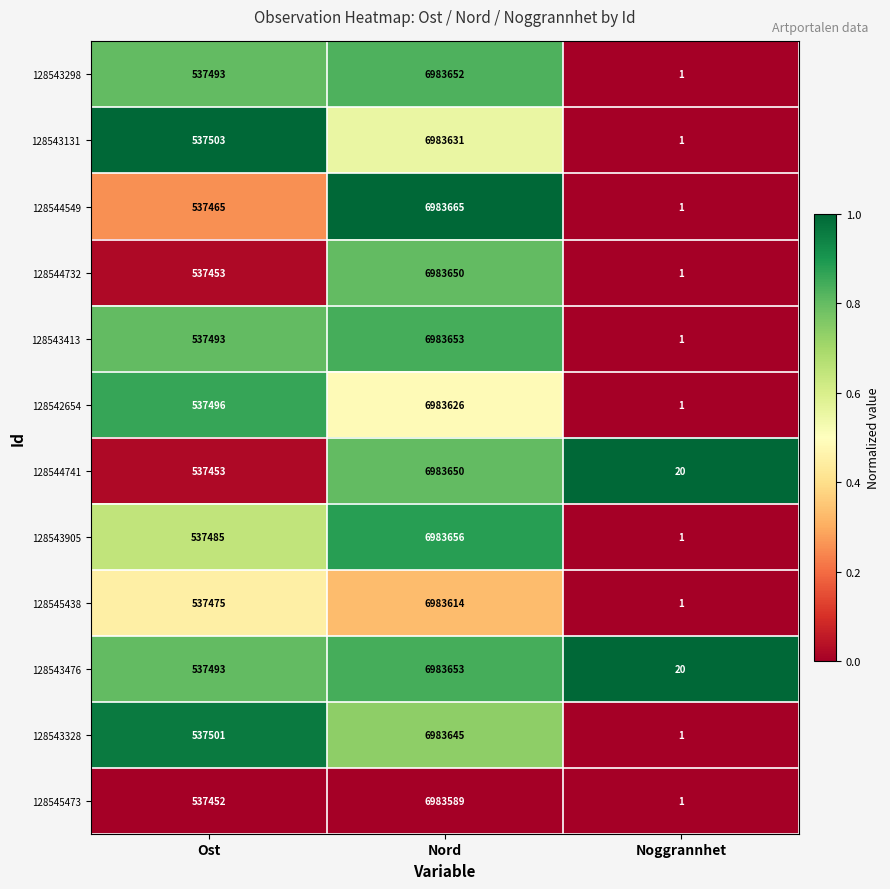

Rank the categories by 128544741 value from highest to lowest.

Nord, Ost, Noggrannhet